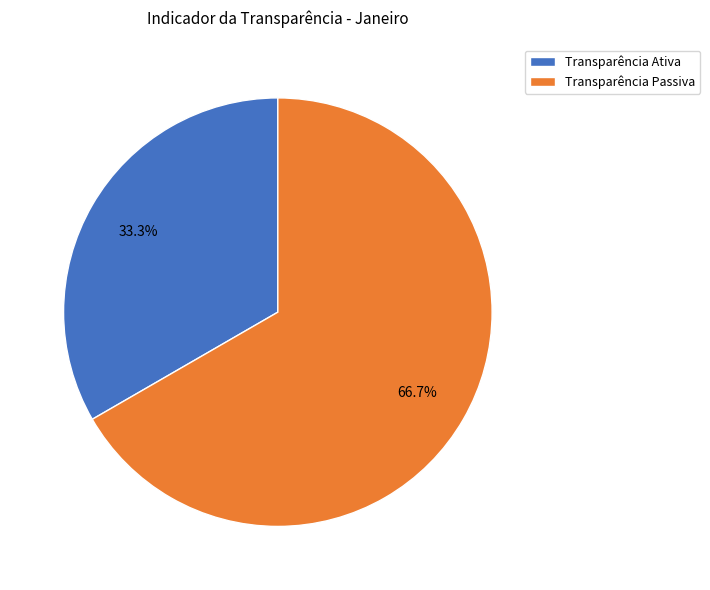

Combined, do Transparência Passiva and Transparência Ativa account for over 50%?

Yes